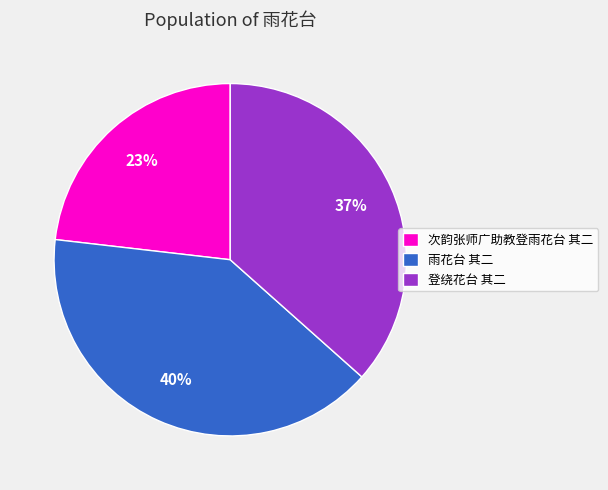

To the nearest percent, what is the combined percentage of 雨花台 其二 and 次韵张师广助教登雨花台 其二?

63%